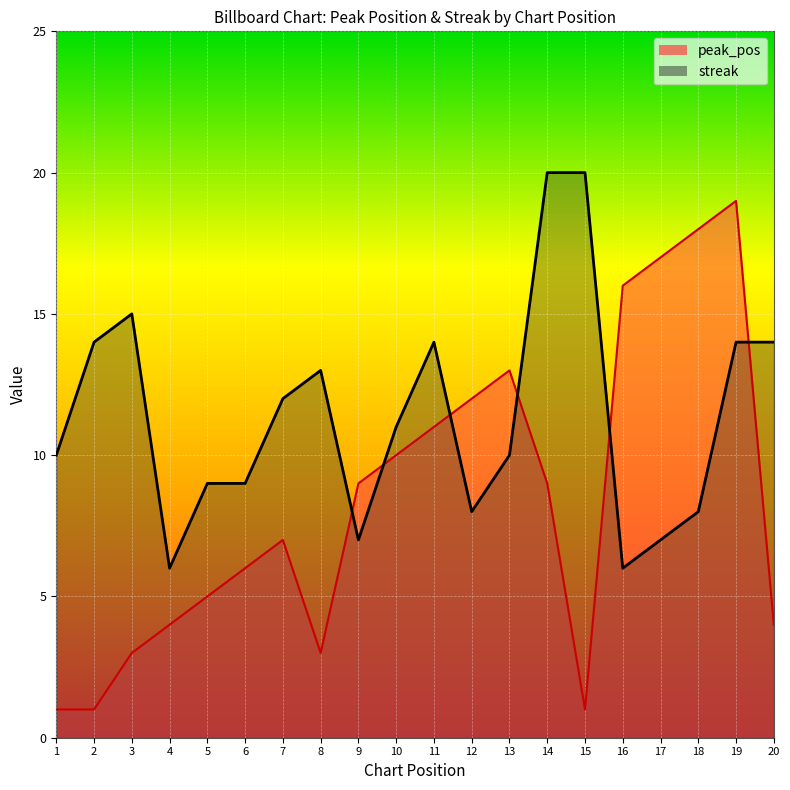

In streak, how many points are higher than both neighbors (excluding endpoints)?

3